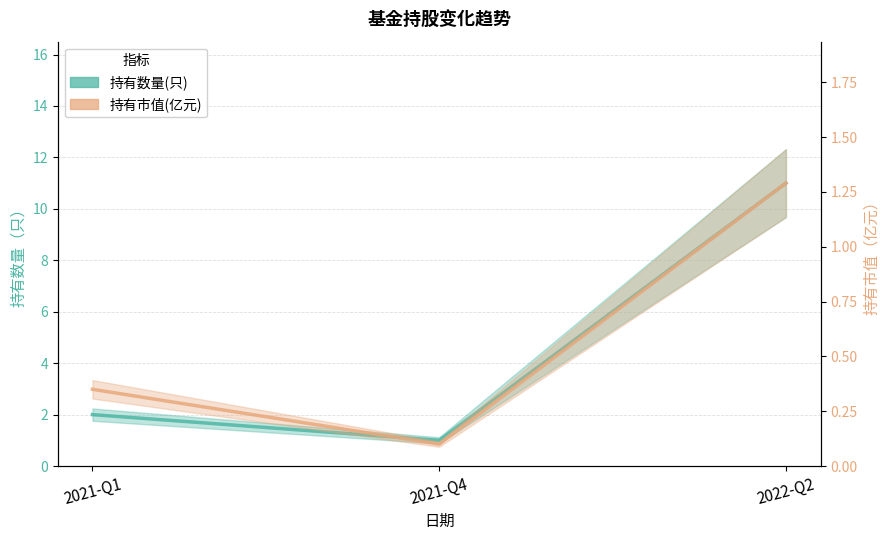

What is the label of the 3rd point from the left?

2022-Q2